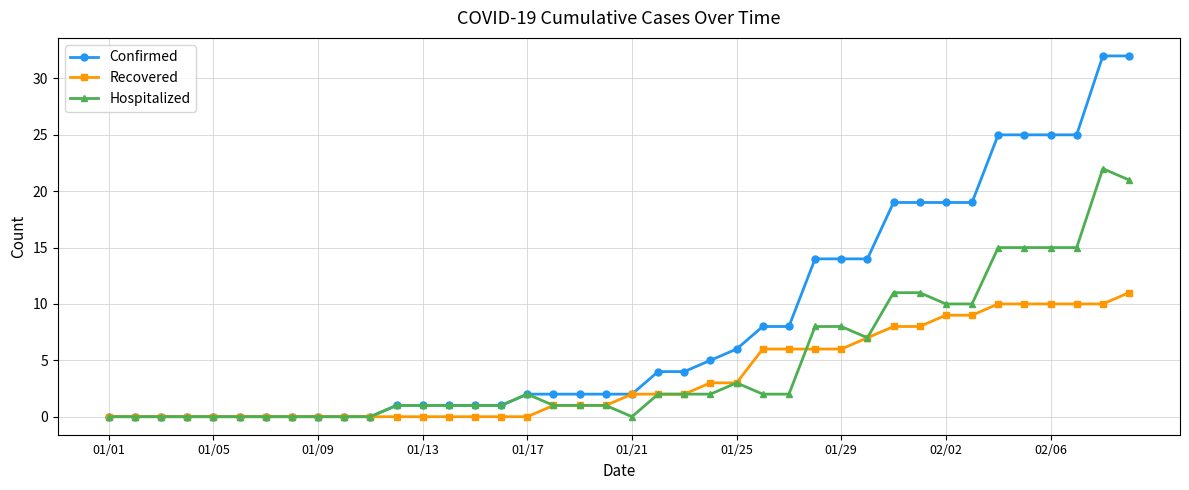

List the series in order of their peak value, highest first.

Confirmed, Hospitalized, Recovered